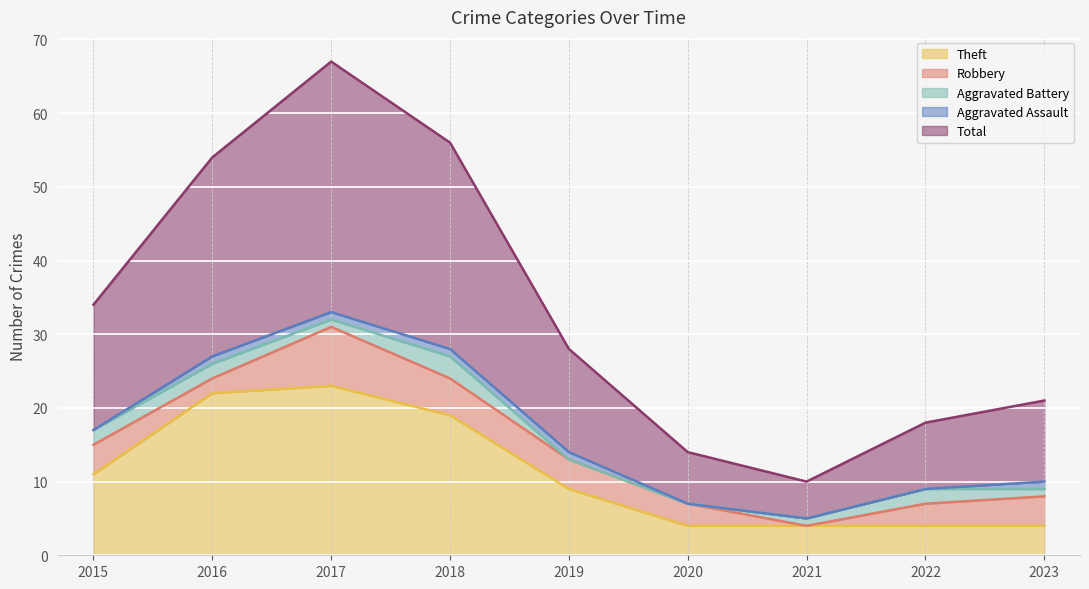

What is the lowest value of the Theft series?

4